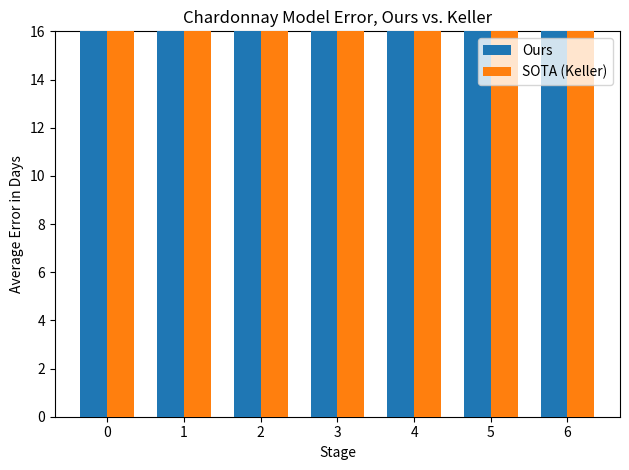

How many bars are there in each group?

2